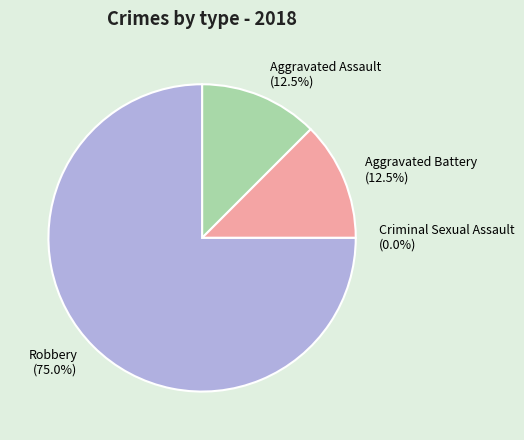

What percentage is NOT represented by Criminal Sexual Assault?

100.0%